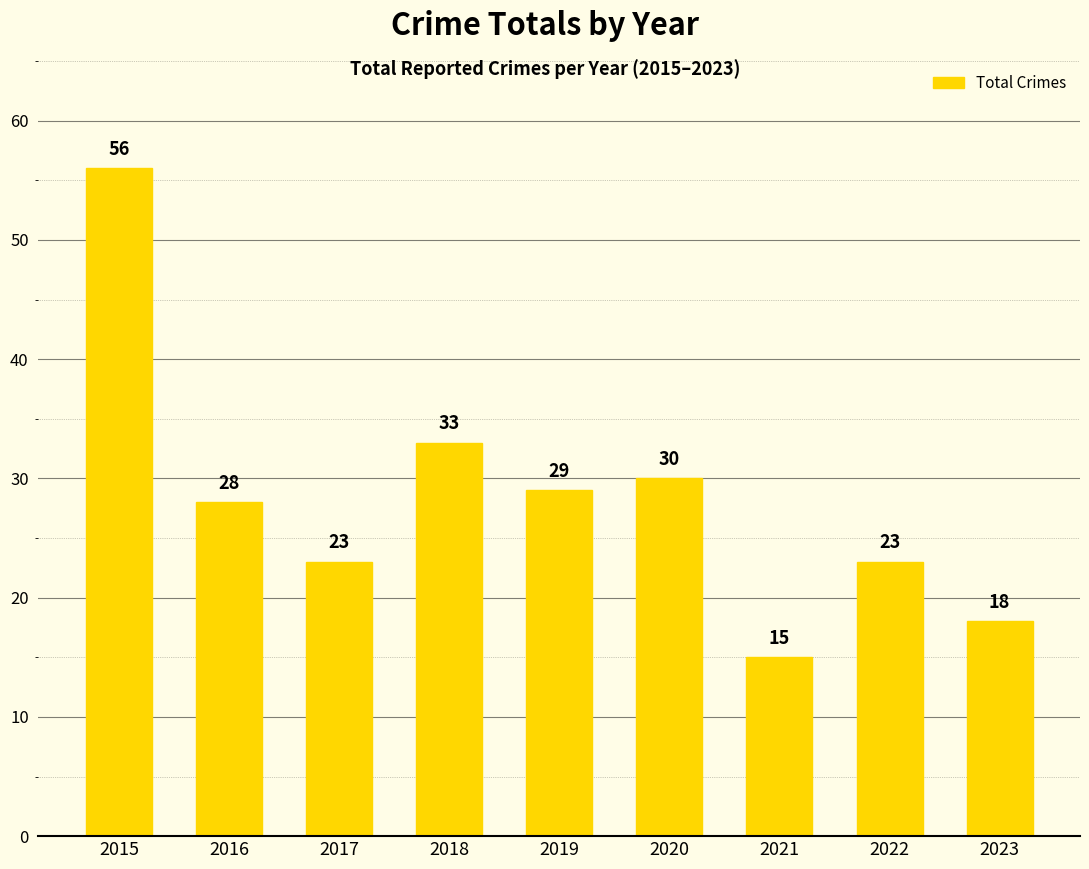

What is the average value?

28